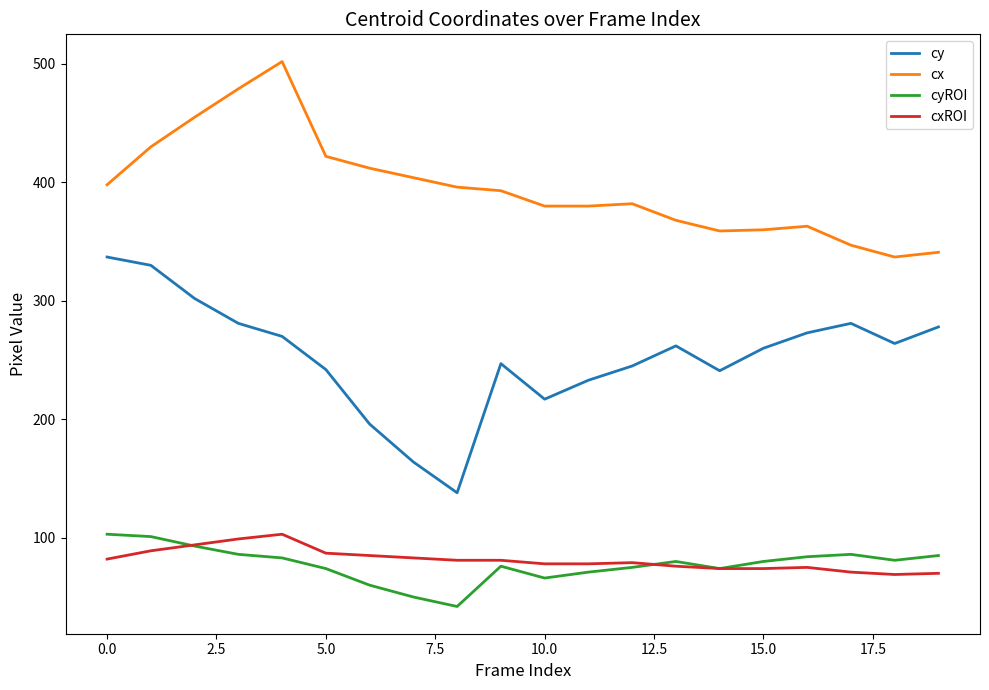

What is the highest value of the cx series?

502